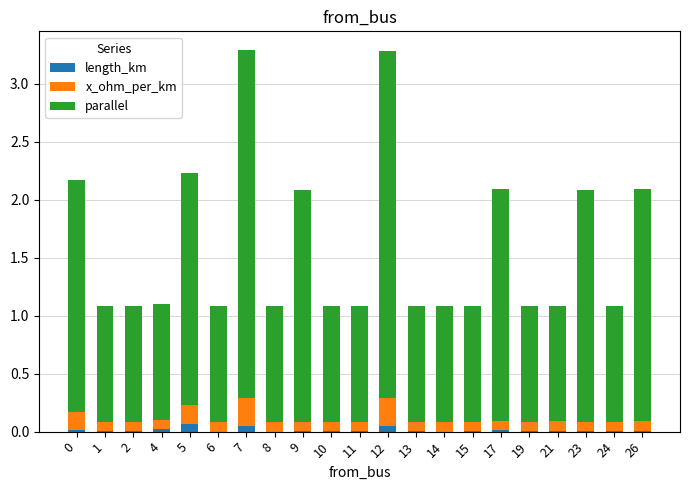

What is the sum of all length_km values?

0.3